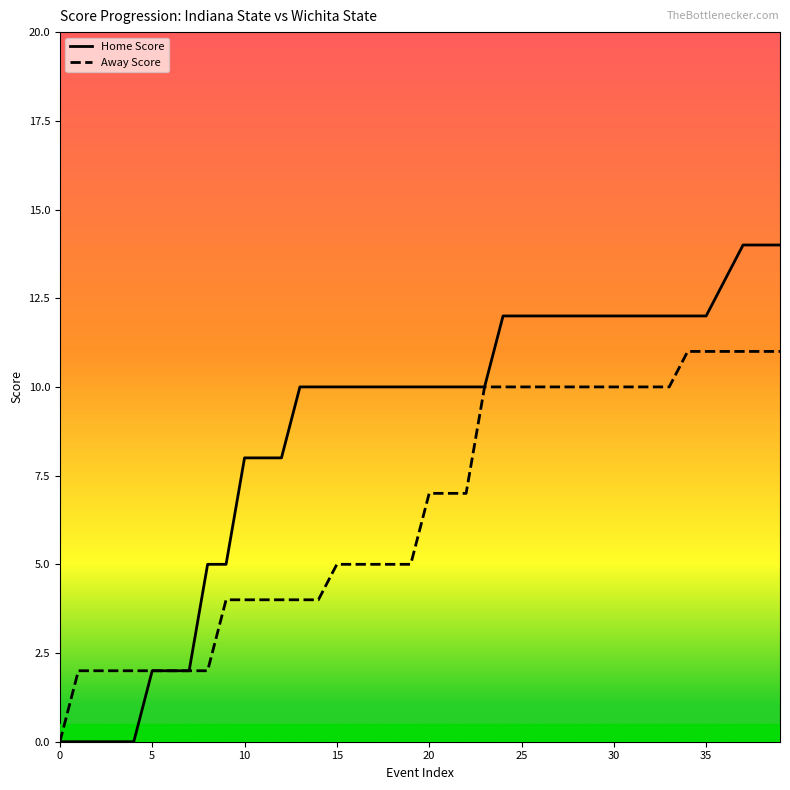

List the series in order of their overall mean, highest first.

Home Score, Away Score